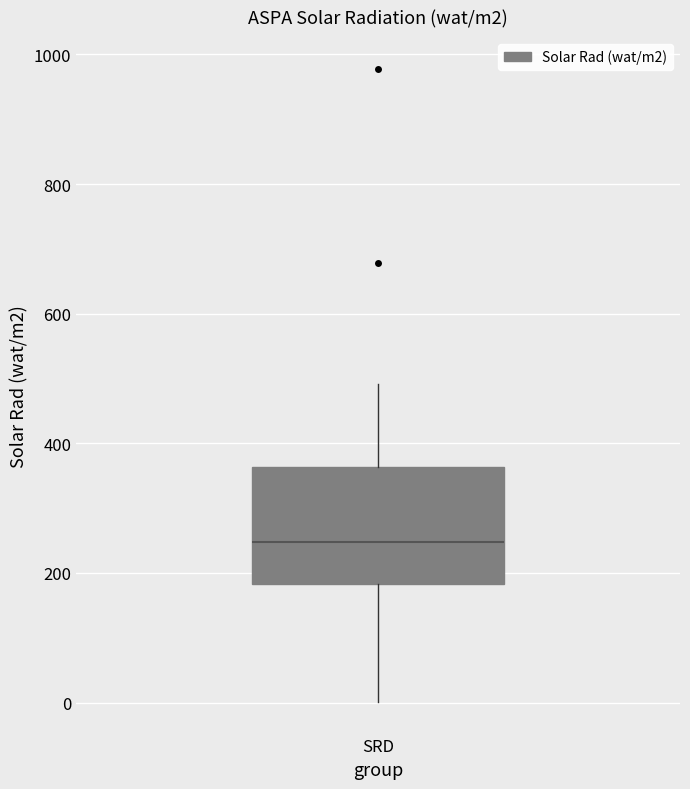

Read this box plot against the y-axis: the position of the median line, the range covered by the box, and the ends of both whiskers. The values are not printed on the chart, so give them approximately, as read against the axis.

median 240, box 180 to 360, whiskers 0 to 500